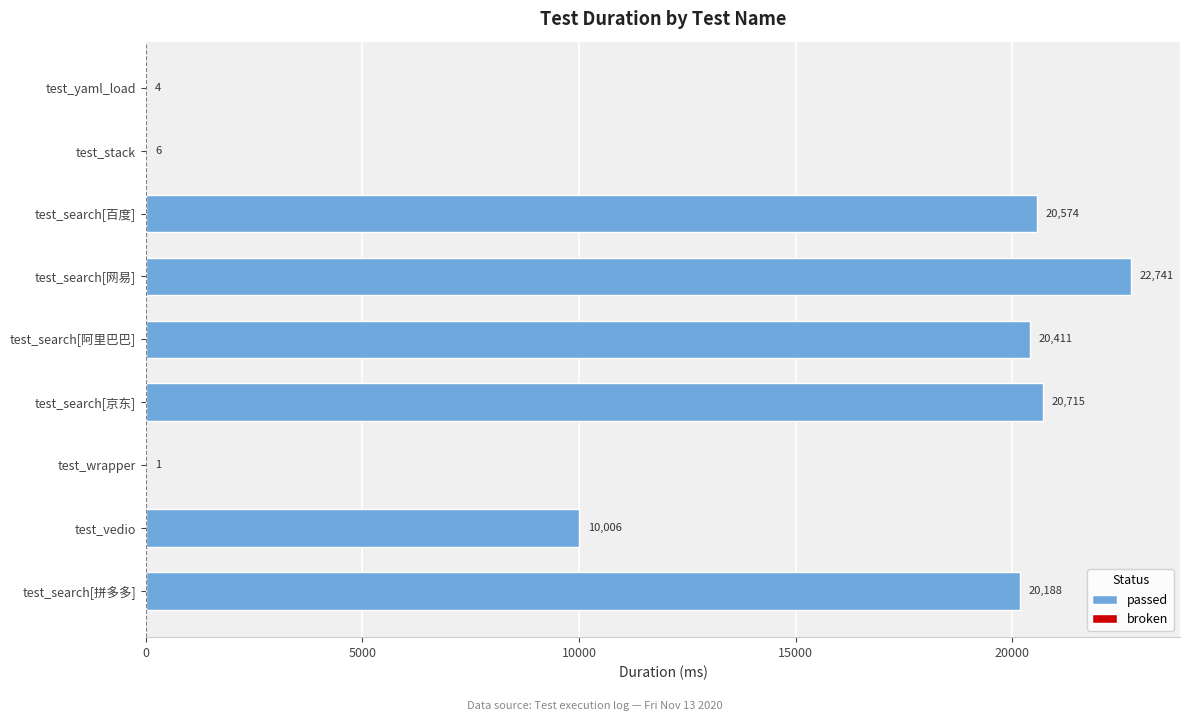

Does the chart contain any negative values?

No